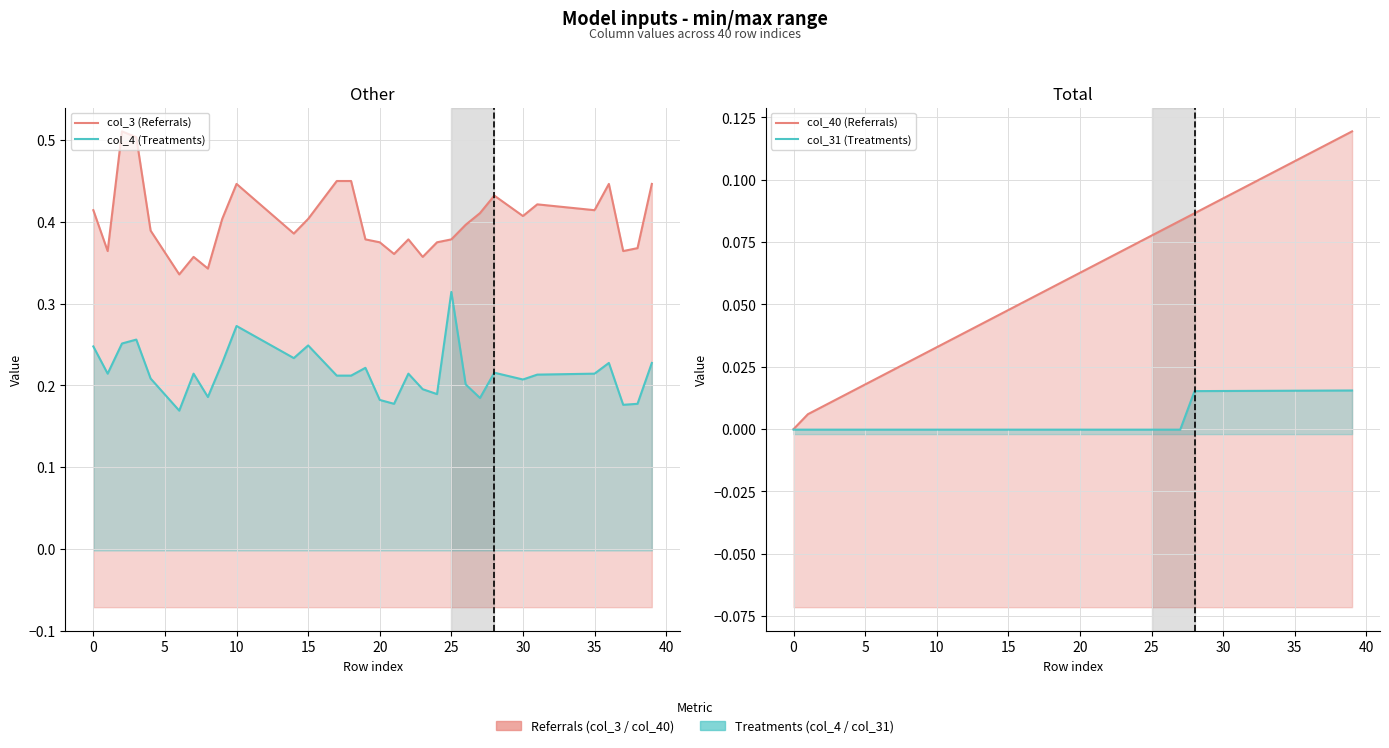

Rank the series by their maximum value, from highest to lowest.

col_3 (Referrals), col_4 (Treatments), col_40 (Referrals), col_31 (Treatments)